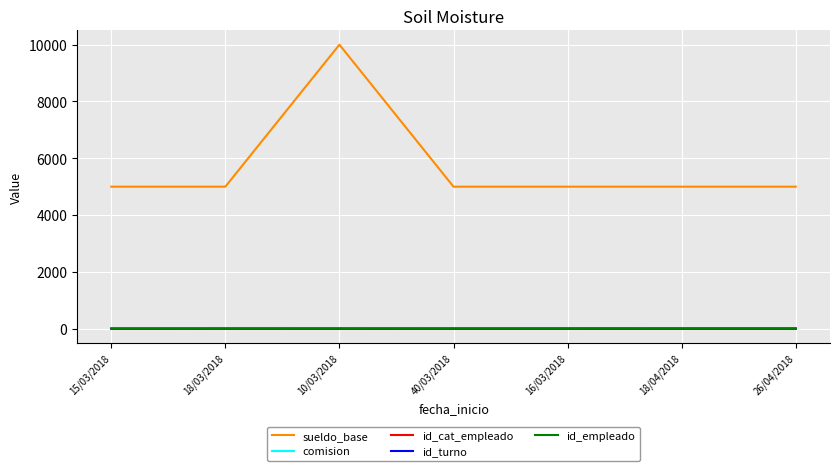

Which series has the largest range (max minus min)?

sueldo_base